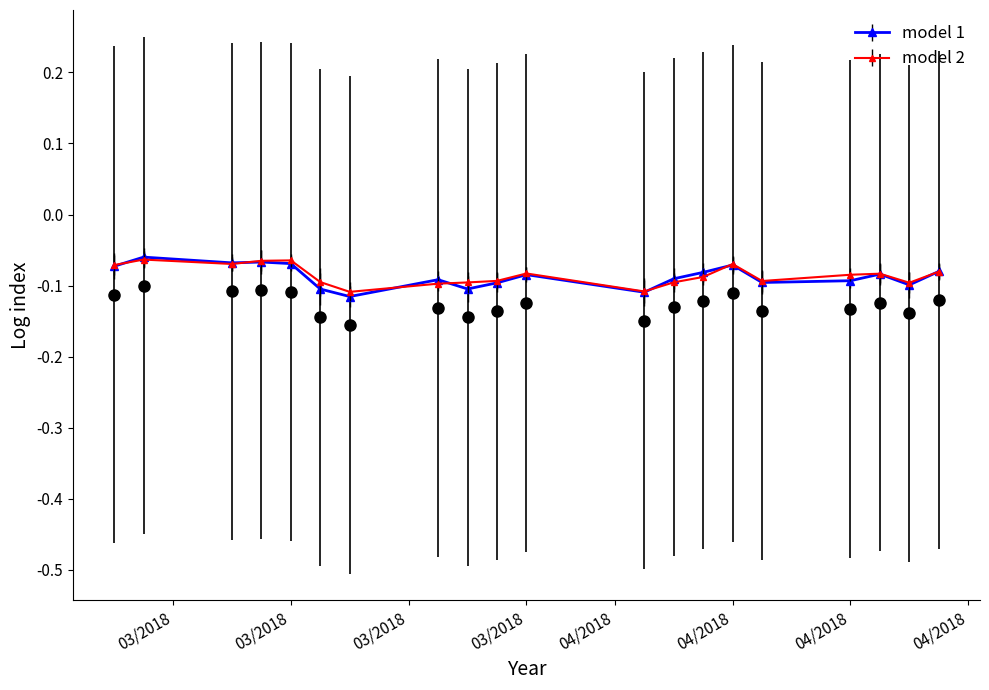

Which series ends up on top after the final intersection of vwap and close?

close